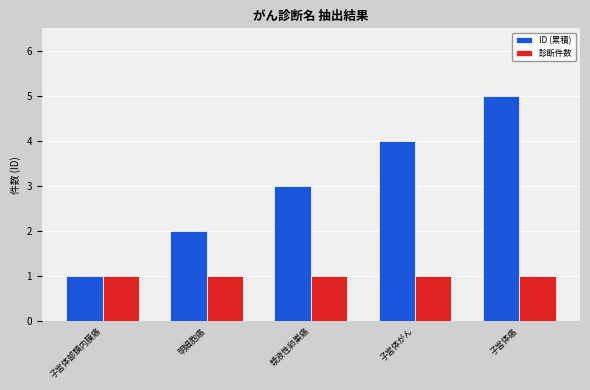

What is the sum of the ID (累積) values at 漿液性卵巣癌 and 子宮体癌?

8